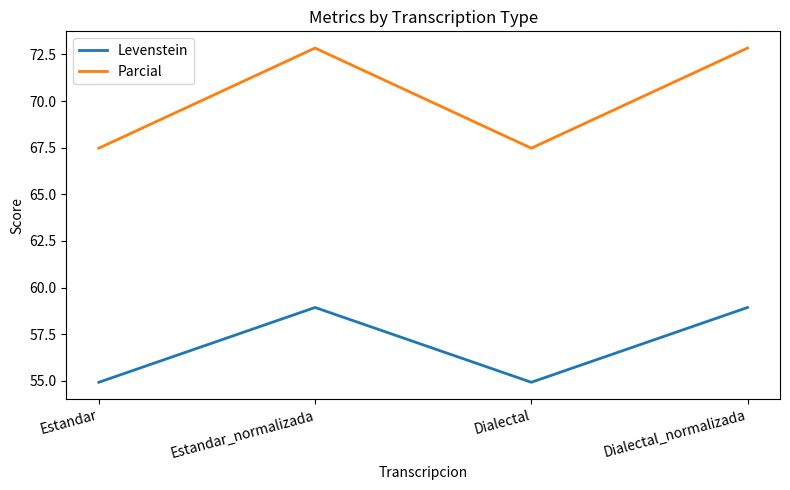

What position from the left is Dialectal?

3